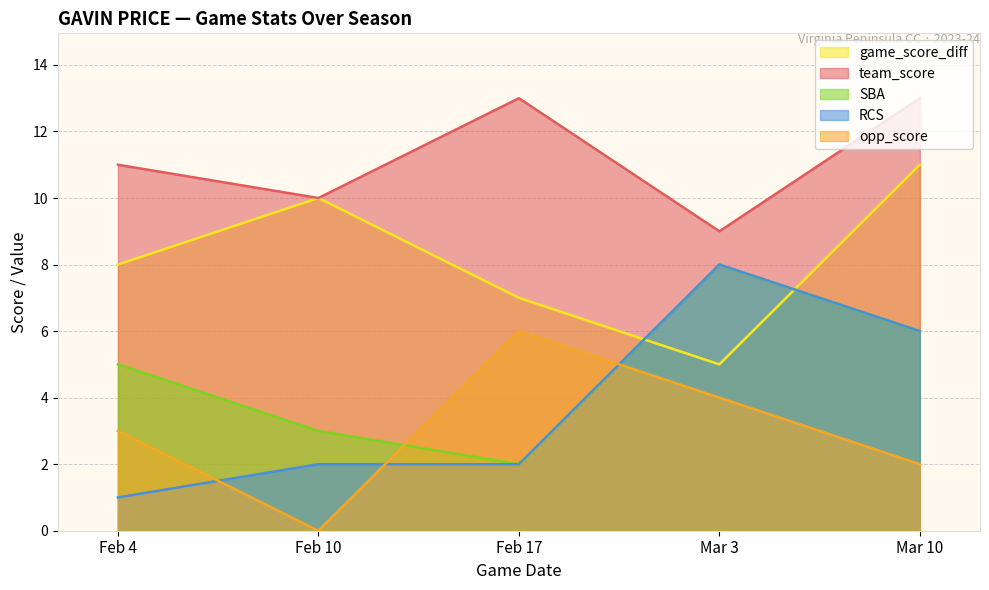

The value of game_score_diff at Mar 3 is 5. True or false?

True